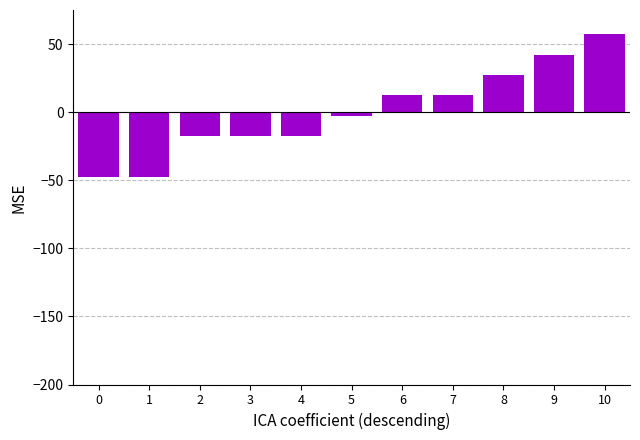

What is the difference between the second highest and minimum values?

90.0